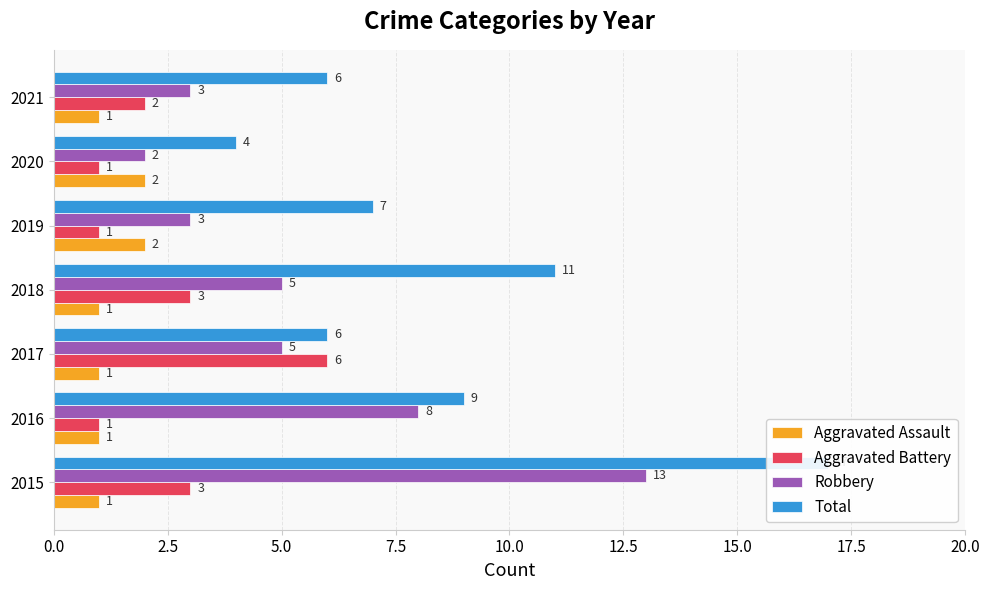

What is the sum of all Aggravated Assault values?

9